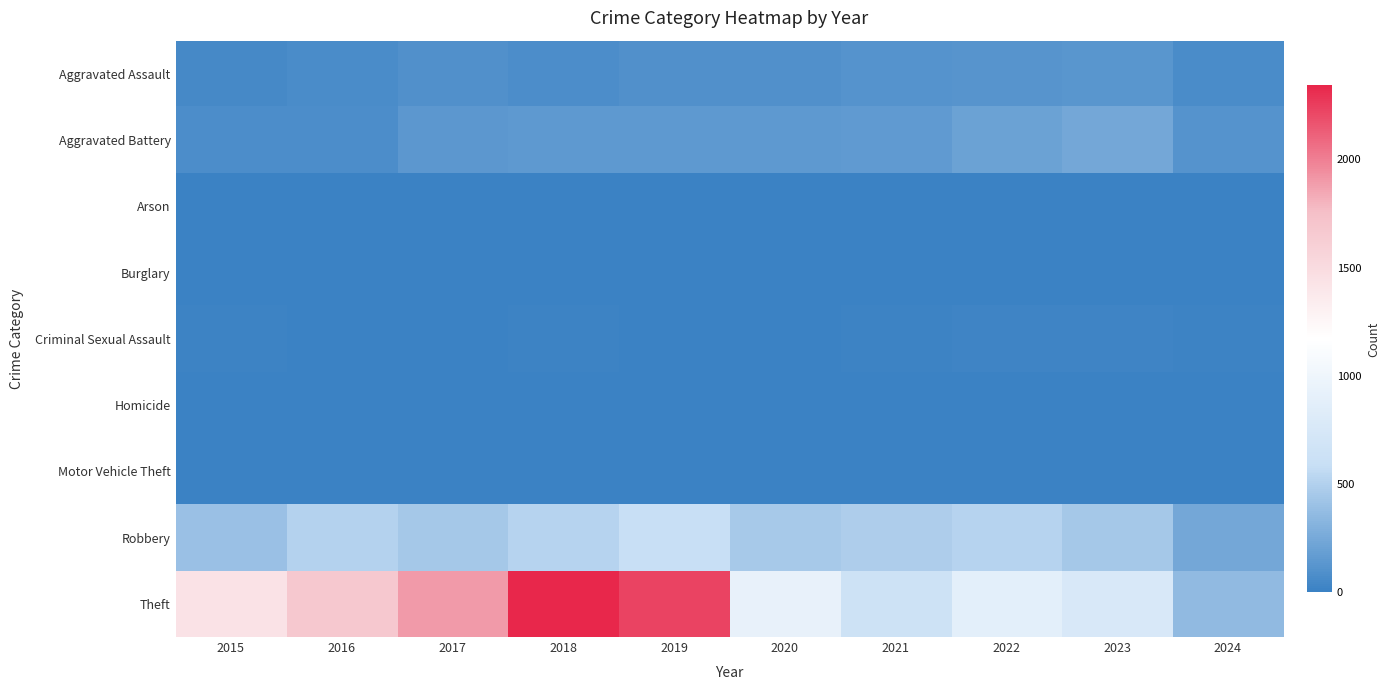

Reading right to left, transcribe all the data shown in this chart.

Aggravated Assault: 2024=72	2023=130	2022=121	2021=110	2020=94	2019=98	2018=77	2017=95	2016=71	2015=46
Aggravated Battery: 2024=115	2023=244	2022=202	2021=163	2020=150	2019=148	2018=152	2017=142	2016=82	2015=82
Arson: 2024=0	2023=2	2022=5	2021=2	2020=1	2019=1	2018=1	2017=0	2016=0	2015=3
Burglary: 2024=0	2023=0	2022=0	2021=1	2020=0	2019=1	2018=0	2017=2	2016=0	2015=0
Criminal Sexual Assault: 2024=13	2023=22	2022=24	2021=14	2020=3	2019=8	2018=11	2017=8	2016=8	2015=12
Homicide: 2024=3	2023=2	2022=5	2021=4	2020=3	2019=2	2018=1	2017=1	2016=1	2015=0
Motor Vehicle Theft: 2024=2	2023=6	2022=2	2021=2	2020=3	2019=1	2018=1	2017=2	2016=4	2015=1
Robbery: 2024=243	2023=440	2022=521	2021=484	2020=450	2019=591	2018=520	2017=446	2016=510	2015=395
Theft: 2024=363	2023=765	2022=880	2021=642	2020=930	2019=2230	2018=2342	2017=1896	2016=1676	2015=1429